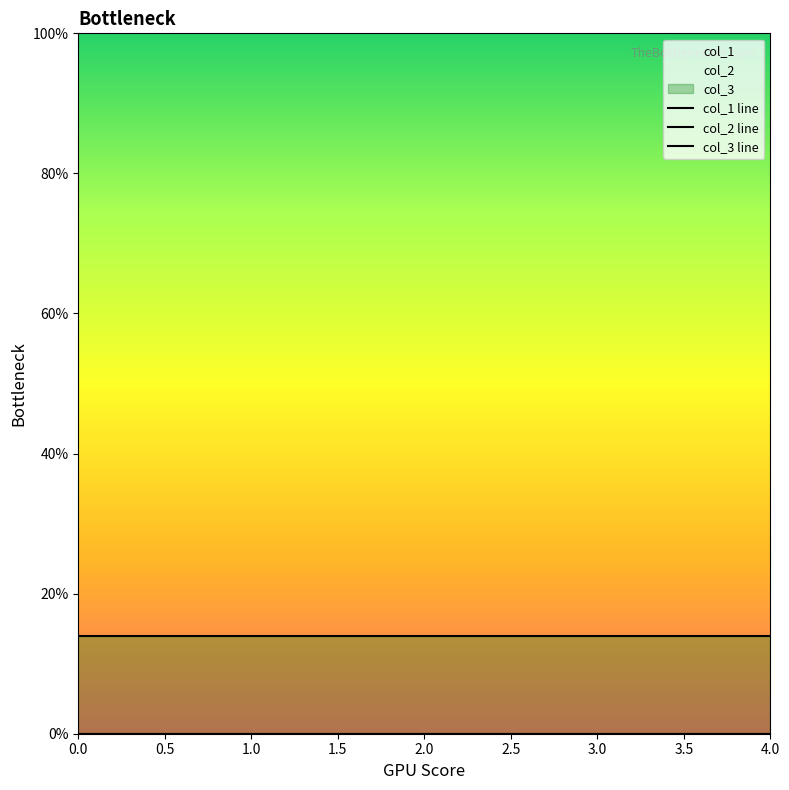

True or false: col_1 line and col_3 line cross at least once.

False